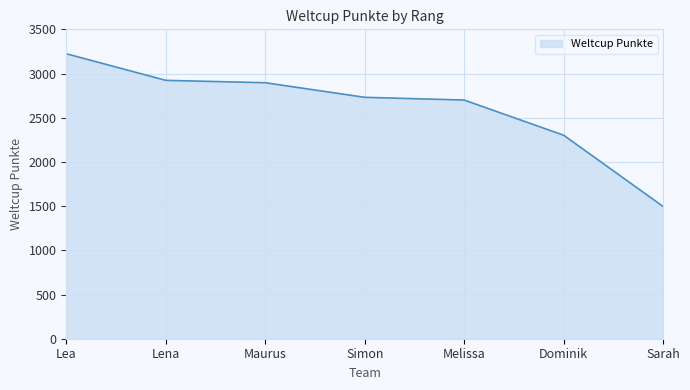

Reading right to left, list all the values displayed in this chart.

1496	2302	2700	2731	2896	2923	3224